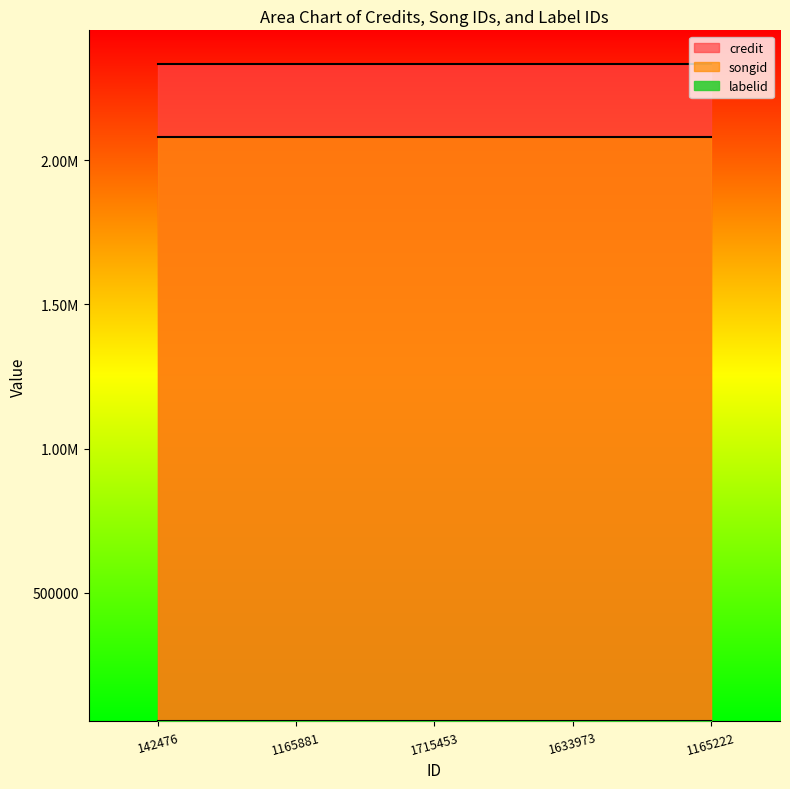

Is it true that credit equals 2334243 at 142476?

True